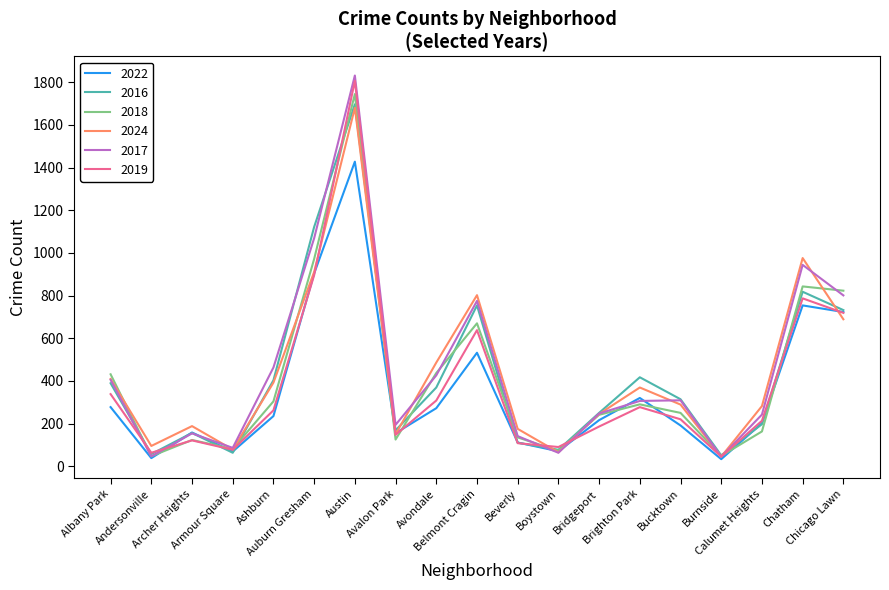

Which series has the largest range (max minus min)?

2017